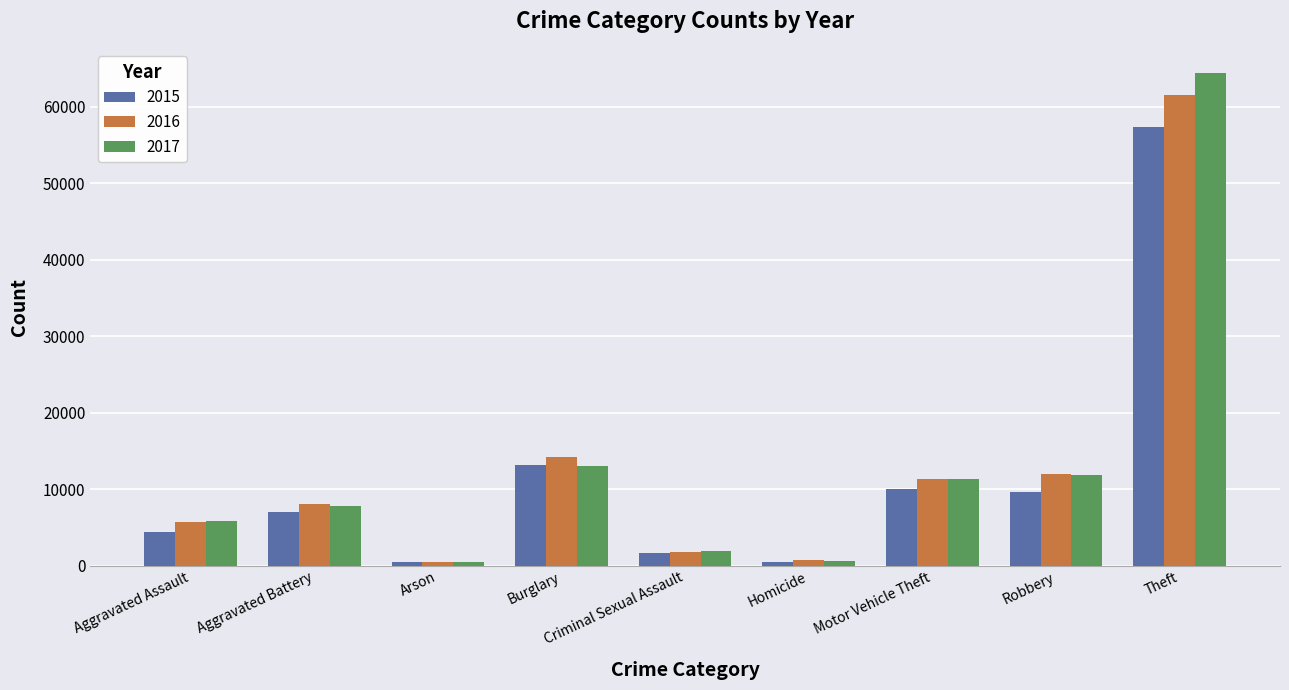

What is the maximum value shown in the chart?

64380